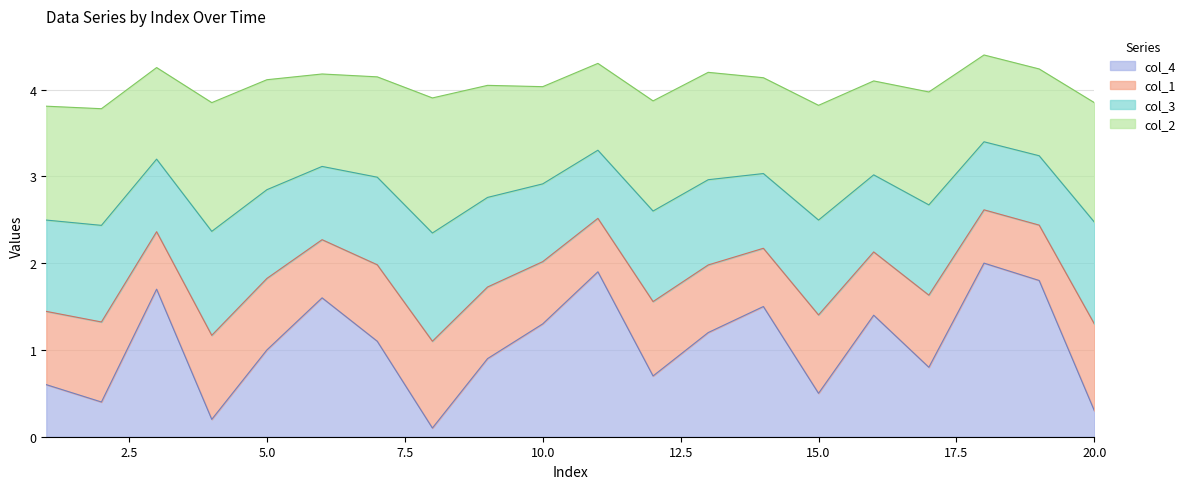

Does the chart have visible grid lines?

Yes